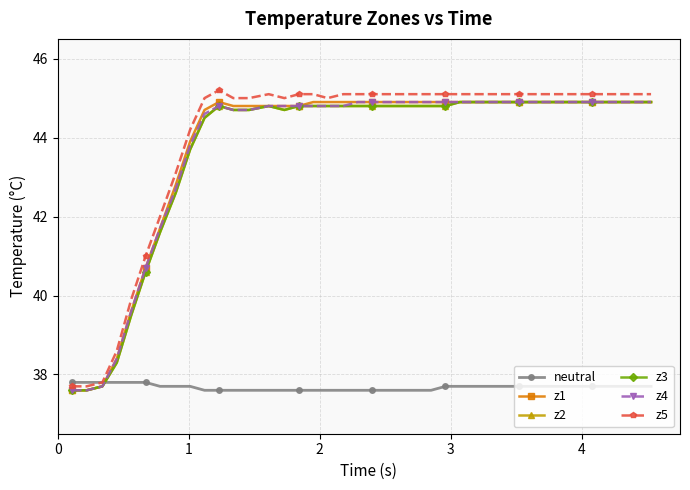

Does the chart have visible grid lines?

Yes